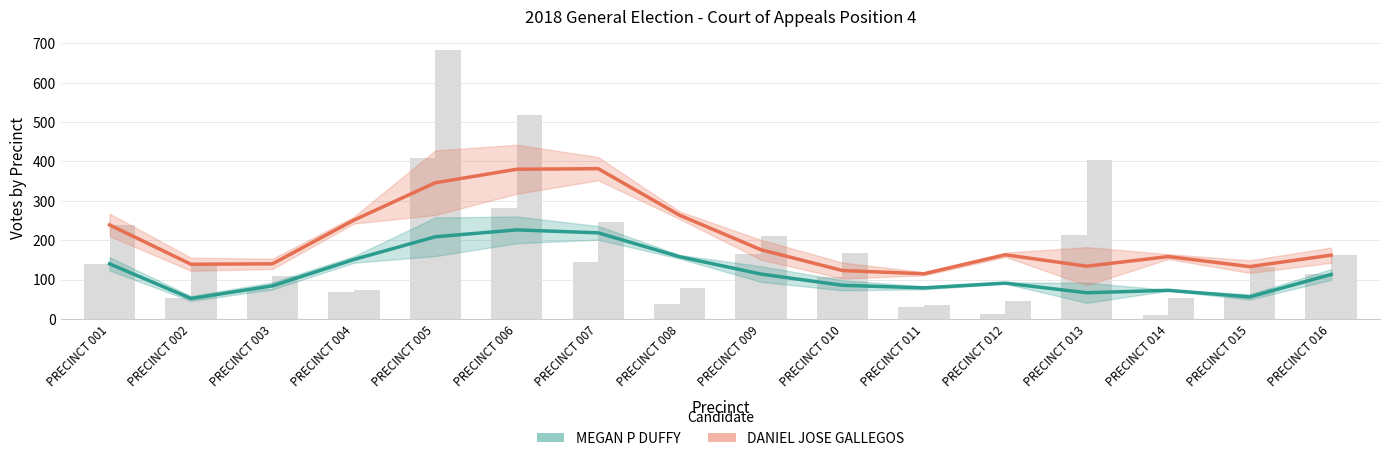

List the series in order of their peak value, lowest first.

MEGAN P DUFFY, DANIEL JOSE GALLEGOS